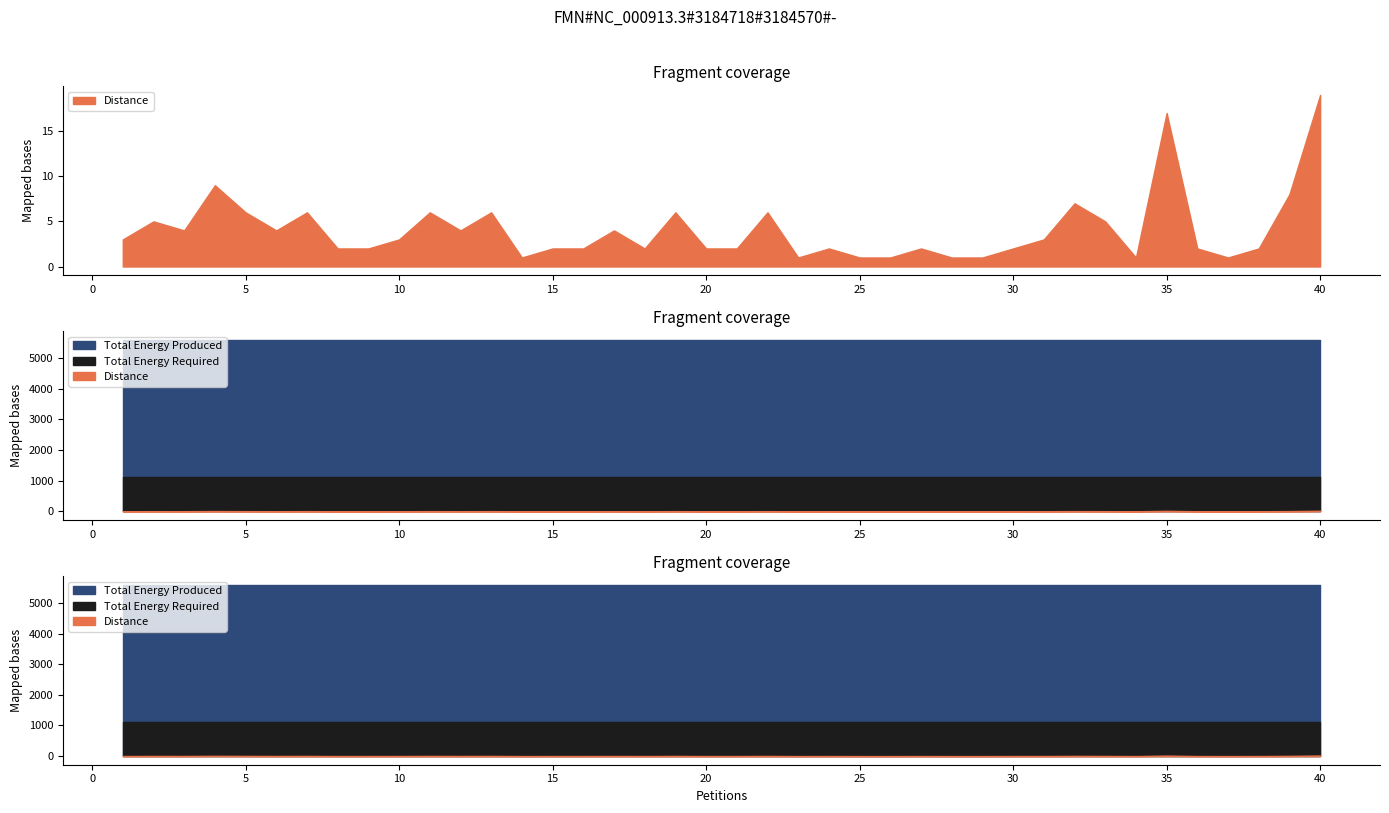

True or false: Distance and Total Energy Required intersect in this chart.

False